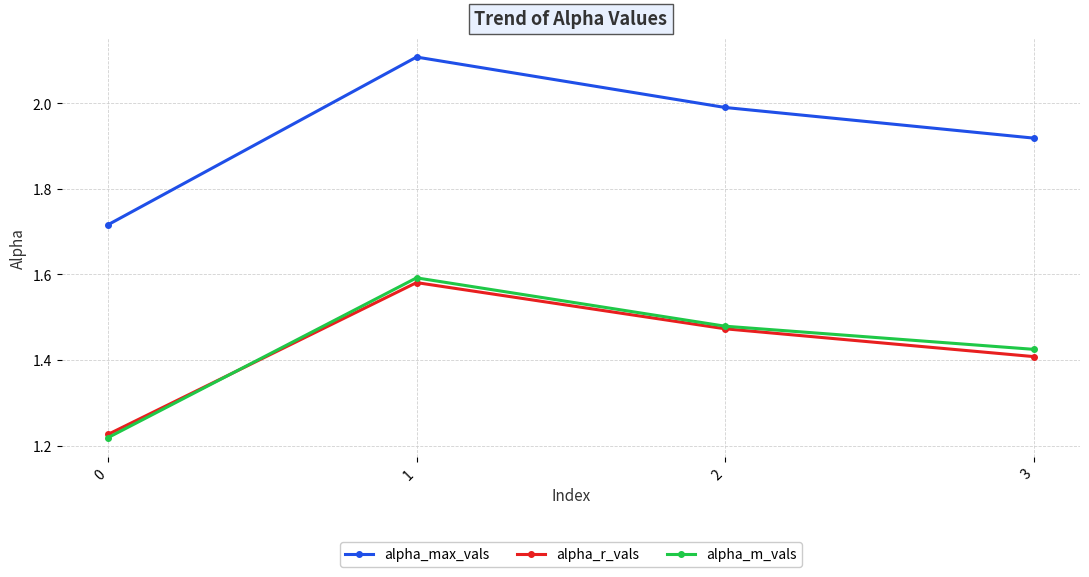

Where do alpha_r_vals and alpha_m_vals first cross each other?

0 and 1